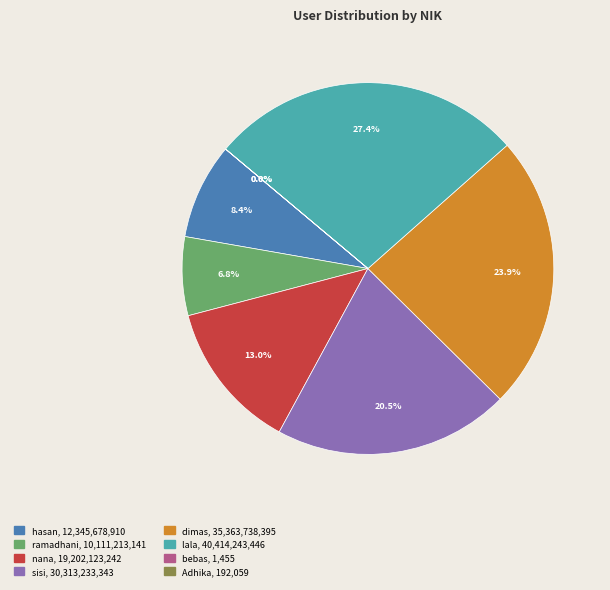

Does lala represent more than half of the total?

No